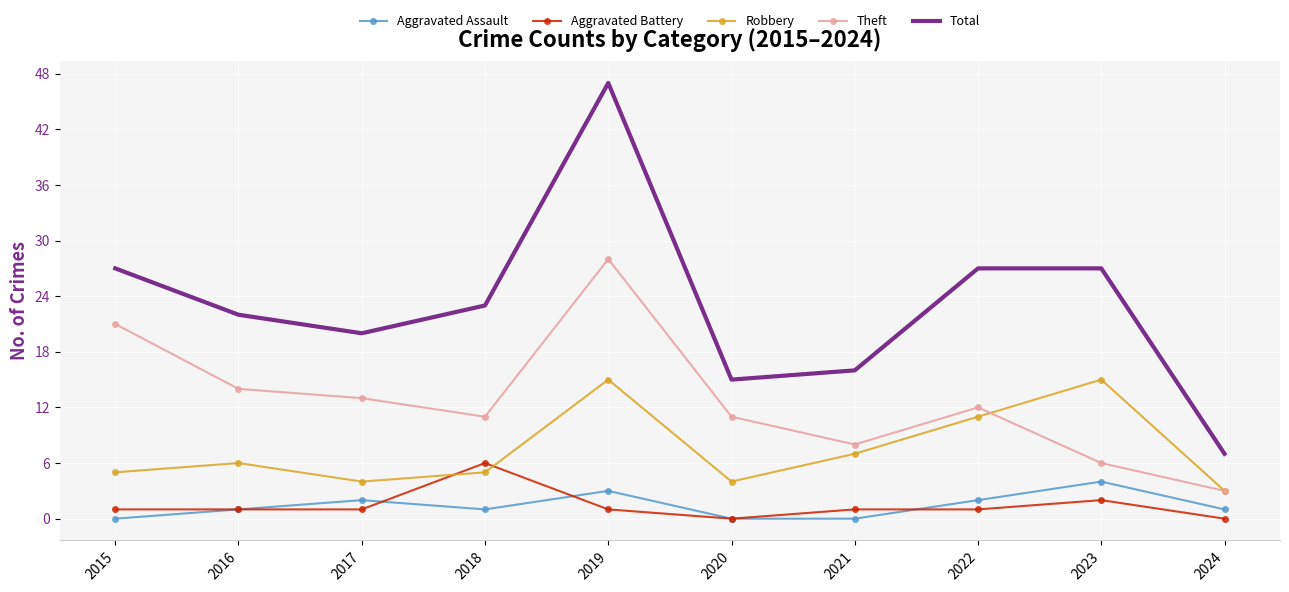

At which label is Theft closest to 15?

2016